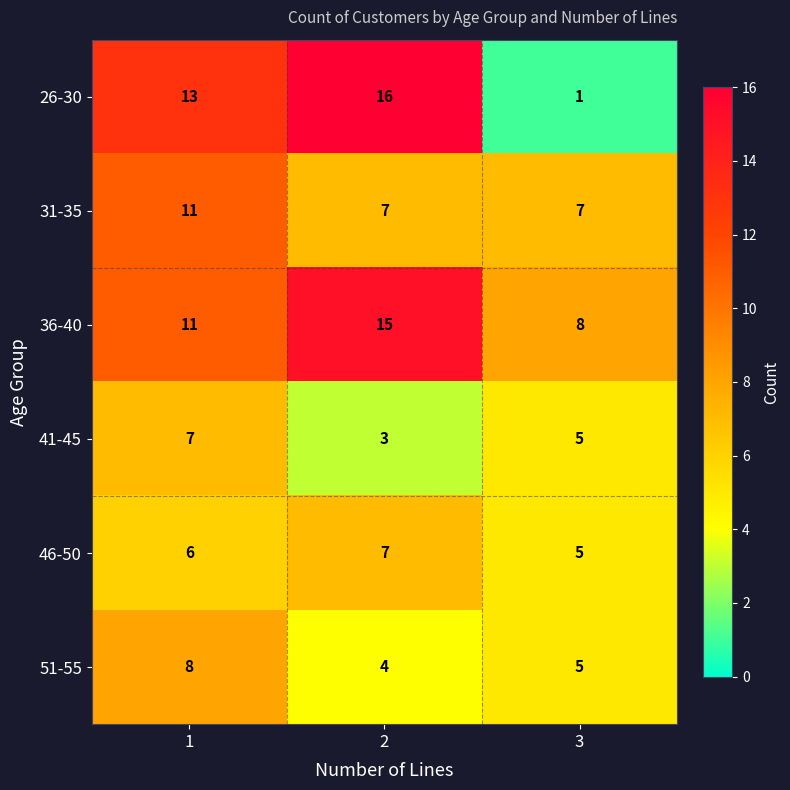

What is the sum of the 36-40 values at 3 and 2?

23